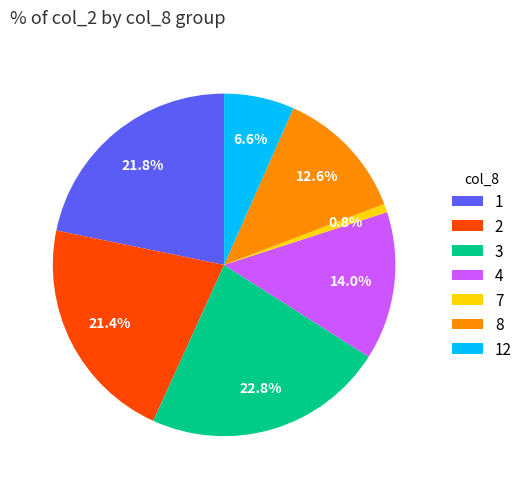

To the nearest percent, what portion does 3 represent?

23%